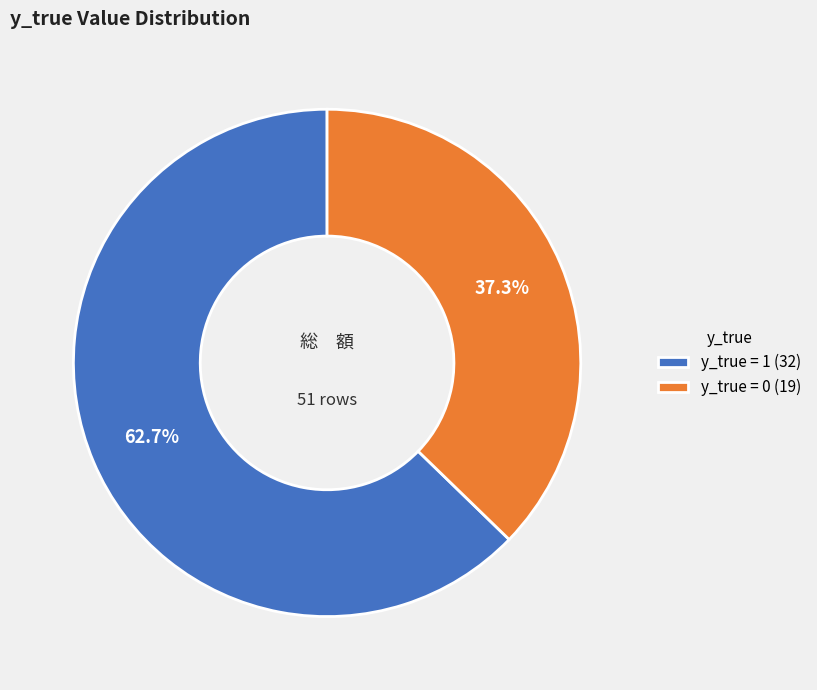

To the nearest percent, what is the difference between the y_true = 0 and y_true = 1 slice percentages?

25%